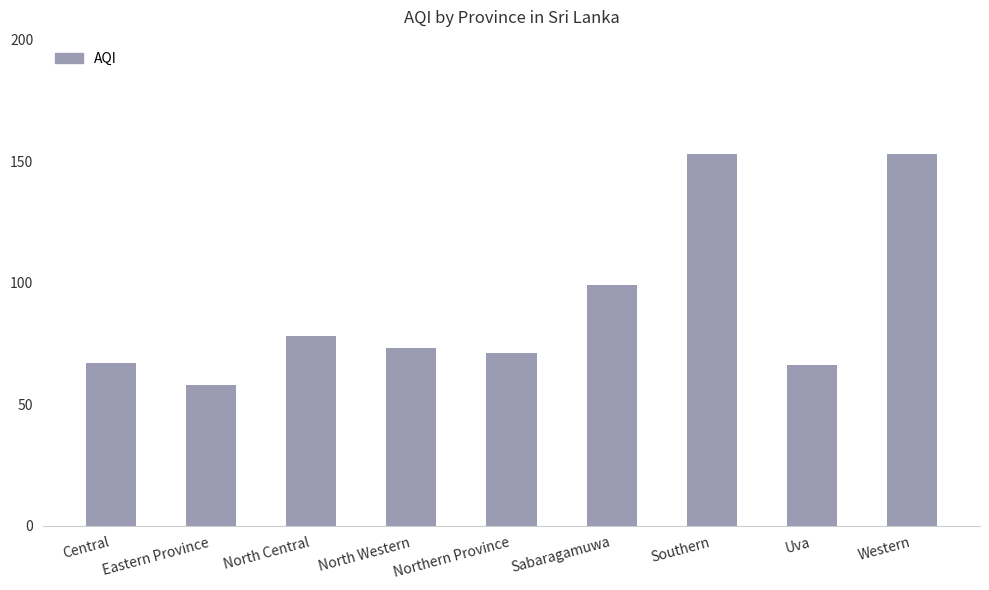

What is the label of the 5th bar from the right?

Northern Province